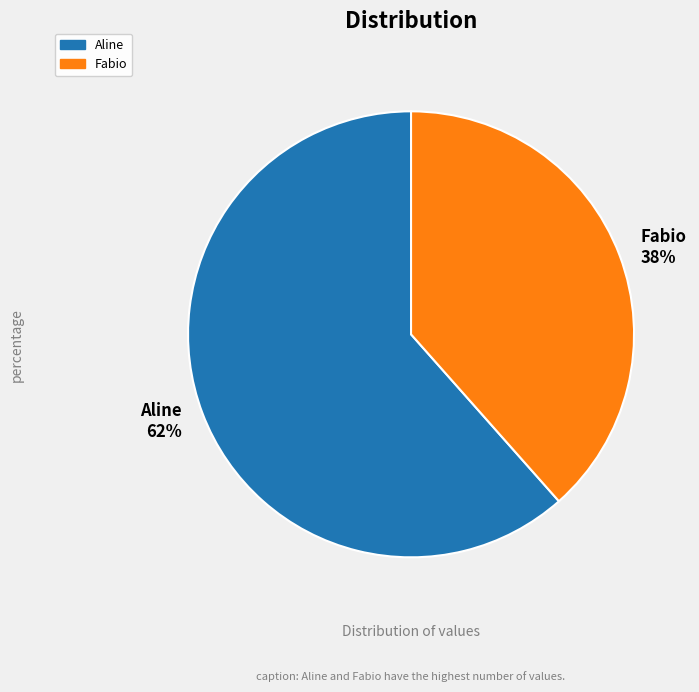

How many segments does this pie chart have?

2